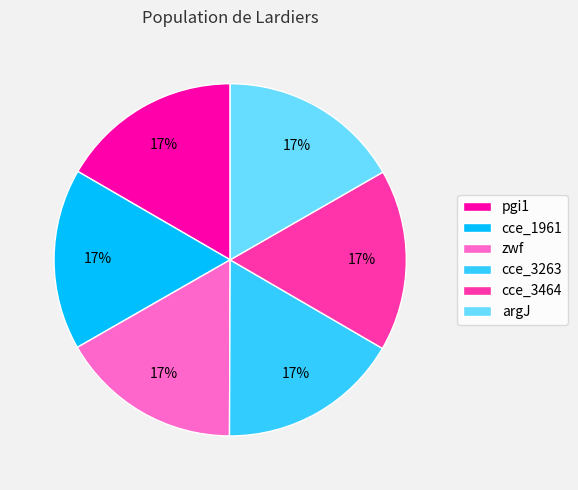

To the nearest percent, what is the combined percentage of zwf and pgi1?

33%